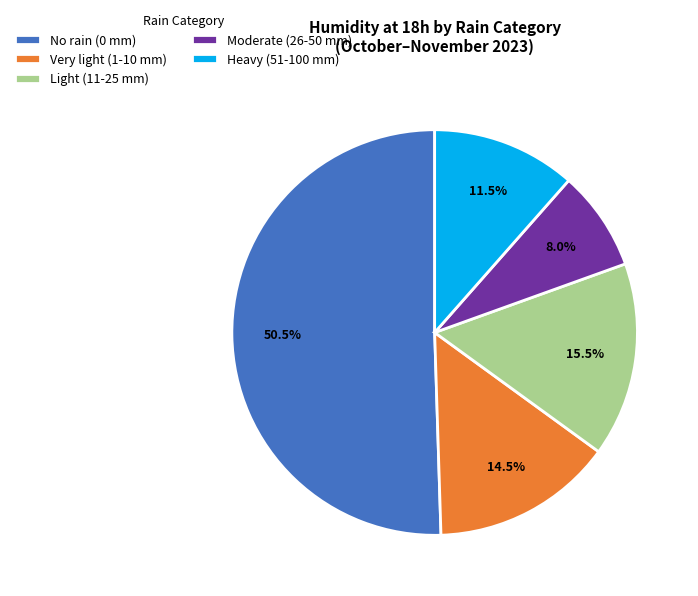

Between Light (11-25 mm) and Moderate (26-50 mm), which is larger?

Light (11-25 mm)